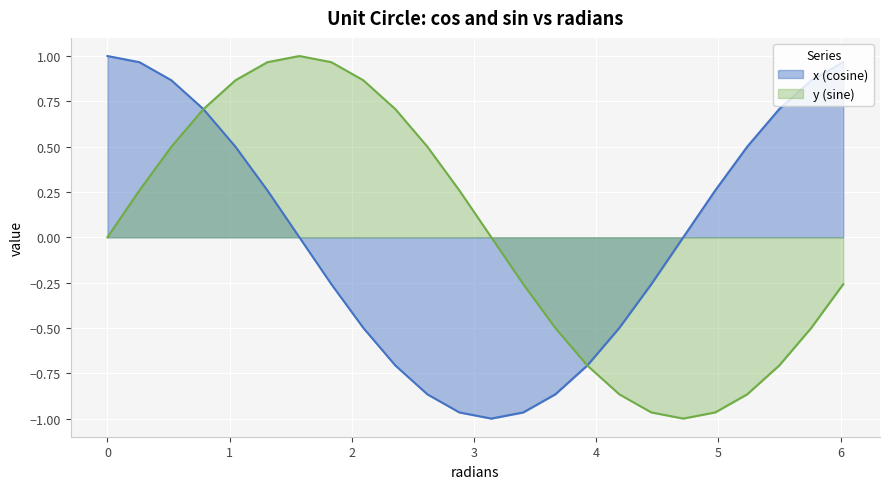

Reading left to right, transcribe all the data shown in this chart.

x (cosine): 0.0=1.0	0.2617993877991494=1.0	0.5235987755982988=0.9	0.7853981633974483=0.7	1.0471975511965976=0.5	1.308996938995747=0.3	1.5707963267948966=0.0	1.832595714594046=-0.3	2.0943951023931953=-0.5	2.356194490192345=-0.7	2.617993877991494=-0.9	2.8797932657906435=-1.0	3.141592653589793=-1.0	3.4033920413889422=-1.0	3.665191429188092=-0.9	3.926990816987241=-0.7	4.1887902047863905=-0.5	4.45058959258554=-0.3	4.71238898038469=-0.0	4.974188368183839=0.3	5.235987755982988=0.5	5.497787143782138=0.7	5.759586531581287=0.9	6.021385919380436=1.0
y (sine): 0.0=0.0	0.2617993877991494=0.3	0.5235987755982988=0.5	0.7853981633974483=0.7	1.0471975511965976=0.9	1.308996938995747=1.0	1.5707963267948966=1.0	1.832595714594046=1.0	2.0943951023931953=0.9	2.356194490192345=0.7	2.617993877991494=0.5	2.8797932657906435=0.3	3.141592653589793=0.0	3.4033920413889422=-0.3	3.665191429188092=-0.5	3.926990816987241=-0.7	4.1887902047863905=-0.9	4.45058959258554=-1.0	4.71238898038469=-1.0	4.974188368183839=-1.0	5.235987755982988=-0.9	5.497787143782138=-0.7	5.759586531581287=-0.5	6.021385919380436=-0.3